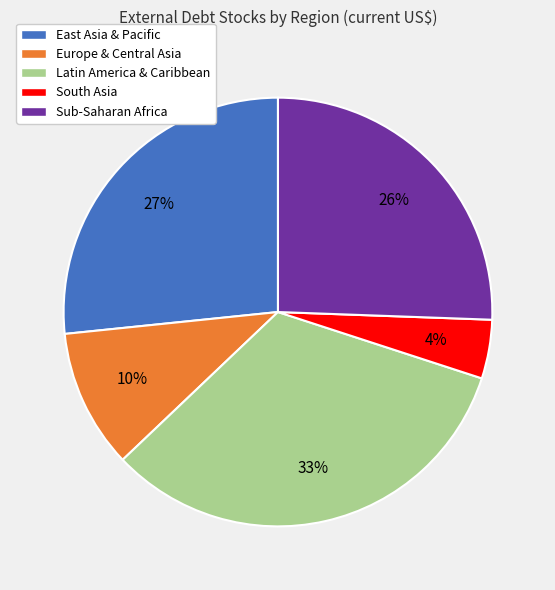

Do Europe & Central Asia and South Asia together represent more than half of the pie?

No